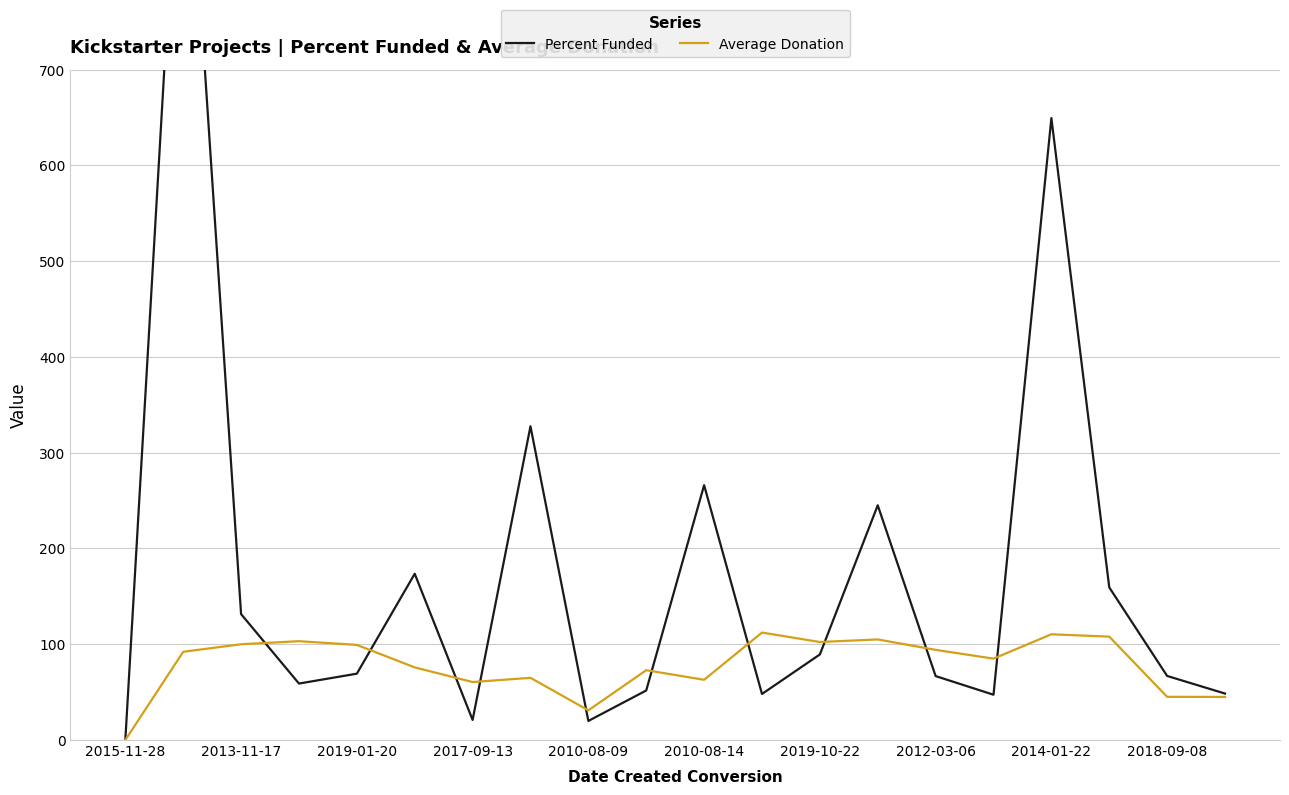

Which category has the lowest value in the Average Donation series?

2015-11-28